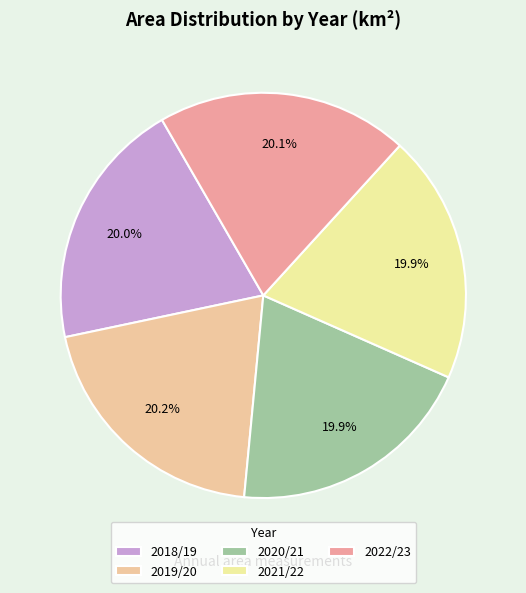

What is the ratio of the value at 2020/21 to the value at 2021/22?

1.0